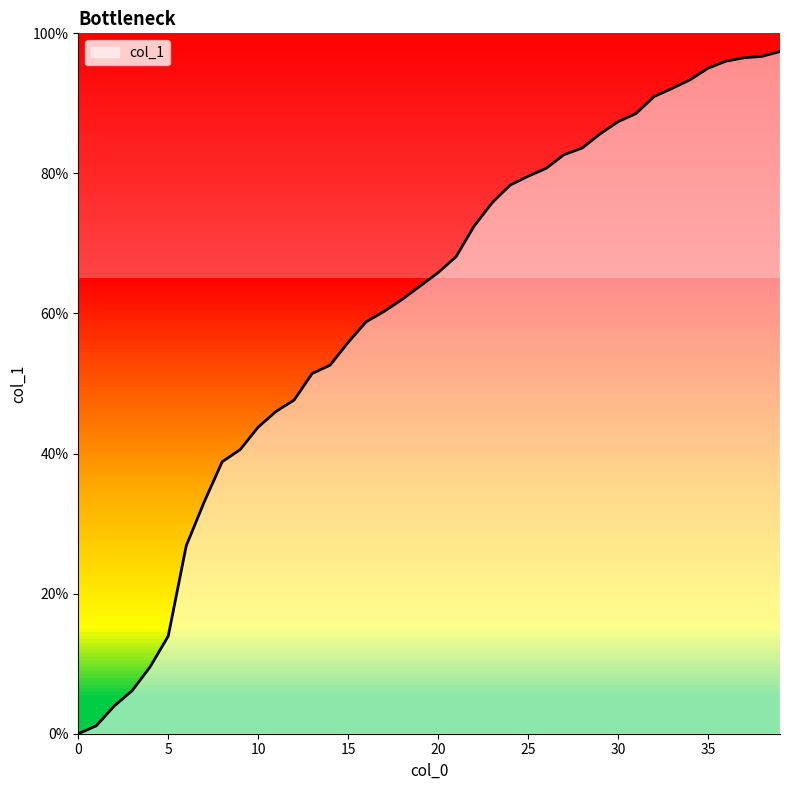

What is the maximum value shown in the chart?

97.4